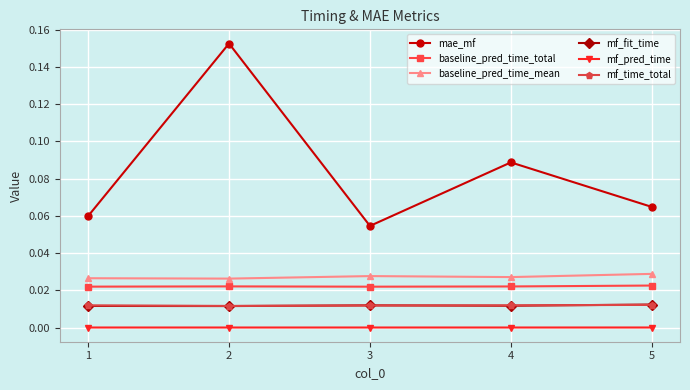

At which category does the chart reach its peak across all series?

2